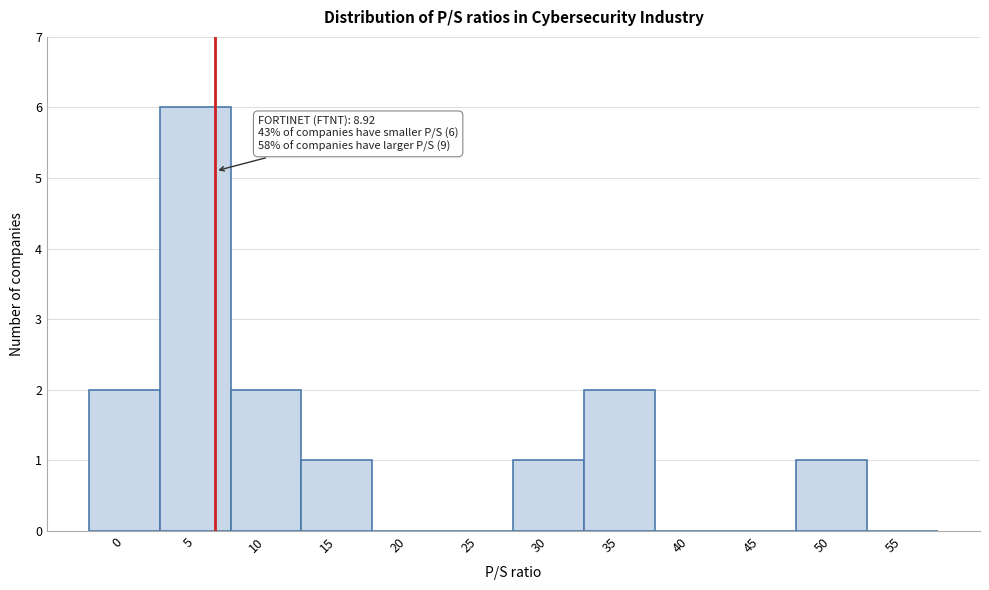

Reading right to left, list all the values displayed in this chart.

55=0	50=1	45=0	40=0	35=2	30=1	25=0	20=0	15=1	10=2	5=6	0=2